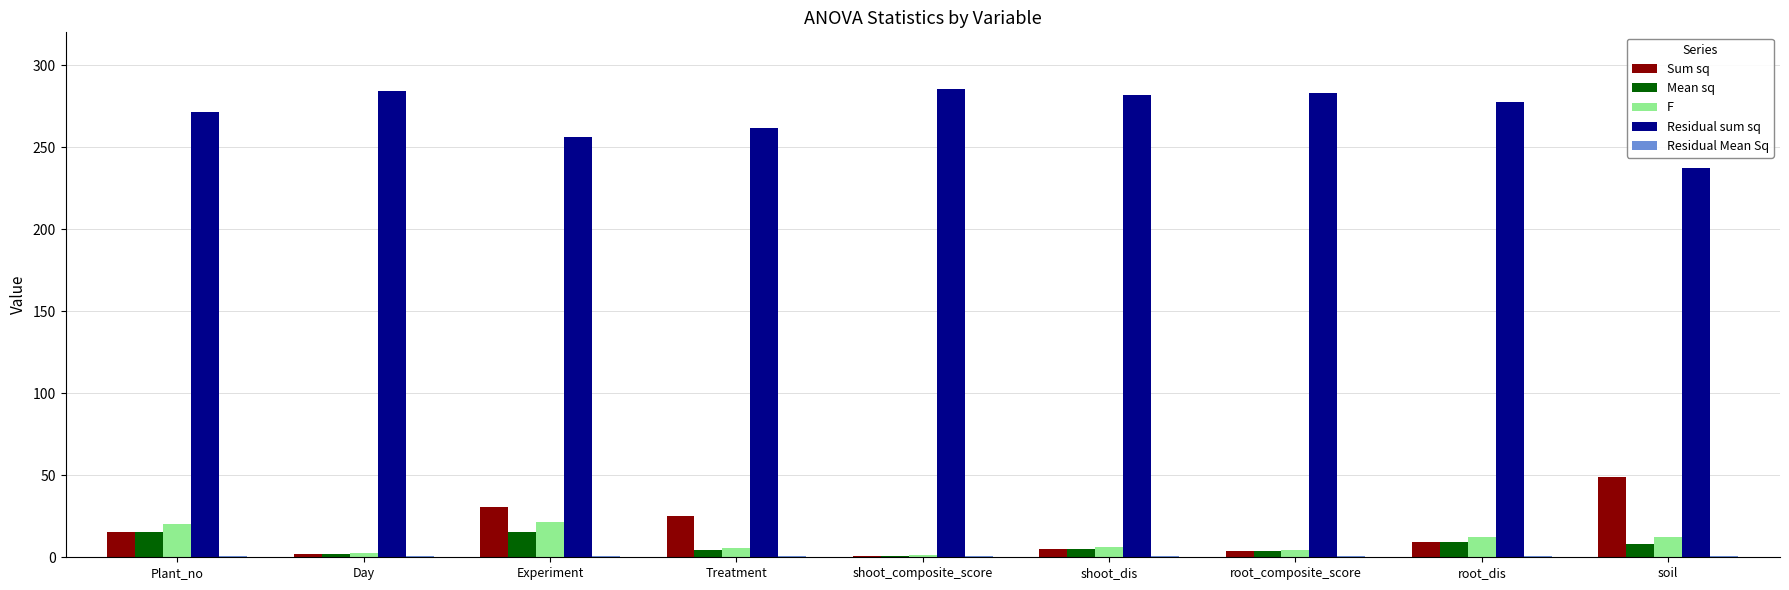

The F series shows 12.2 at root_dis. True or false?

True